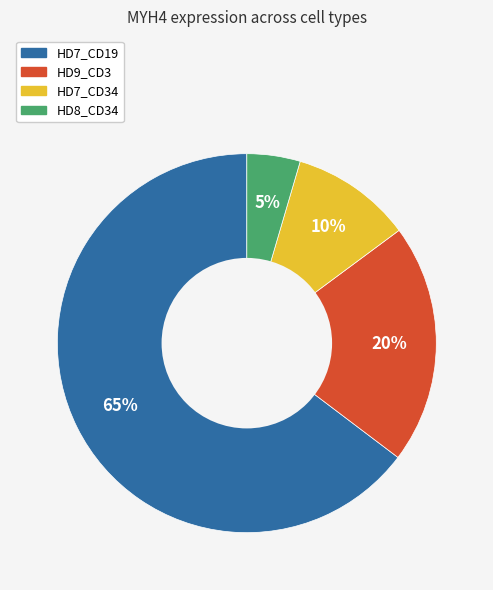

Is there a majority slice in this chart?

Yes